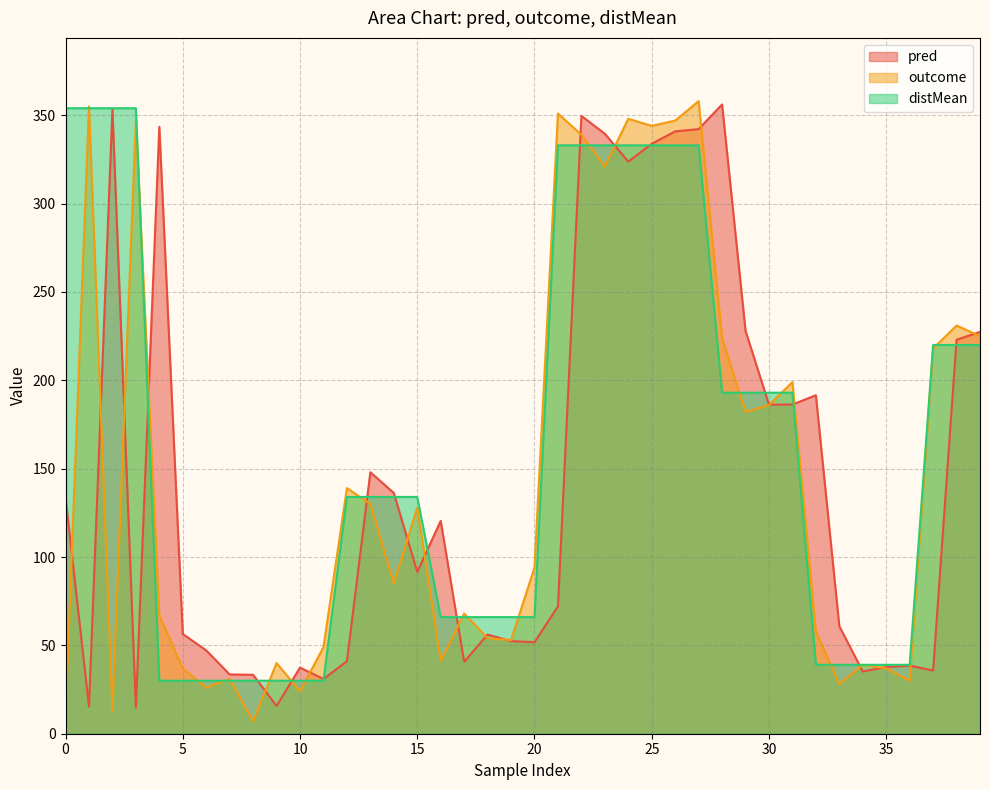

Is it true that outcome equals 237.0 at 12?

False